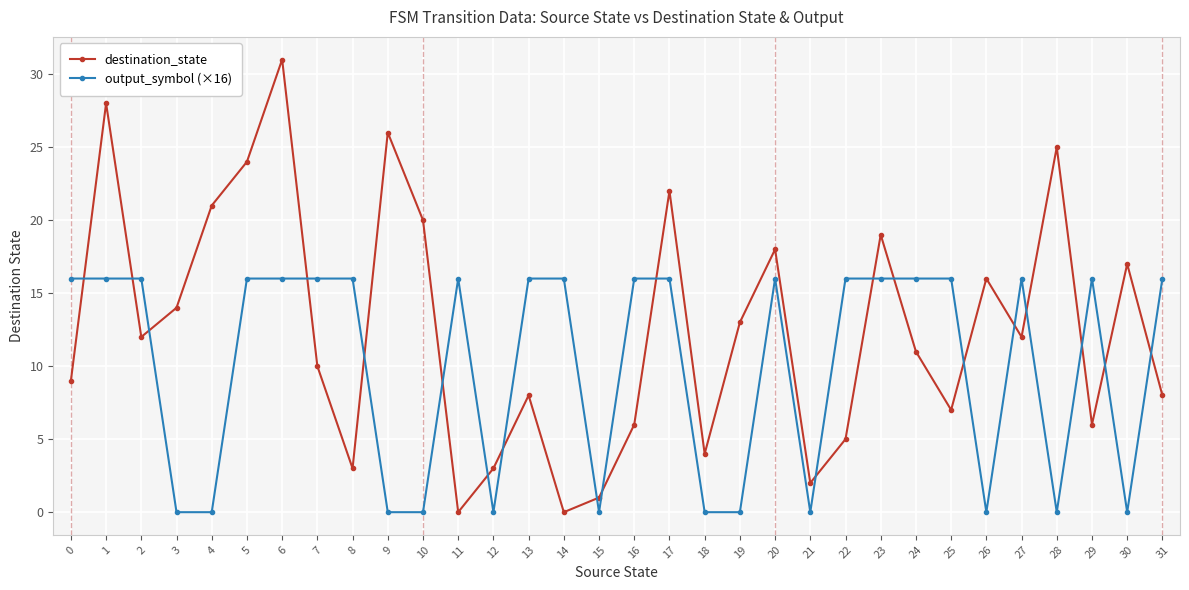

How many data points in output_symbol (×16) are less than 16?

12